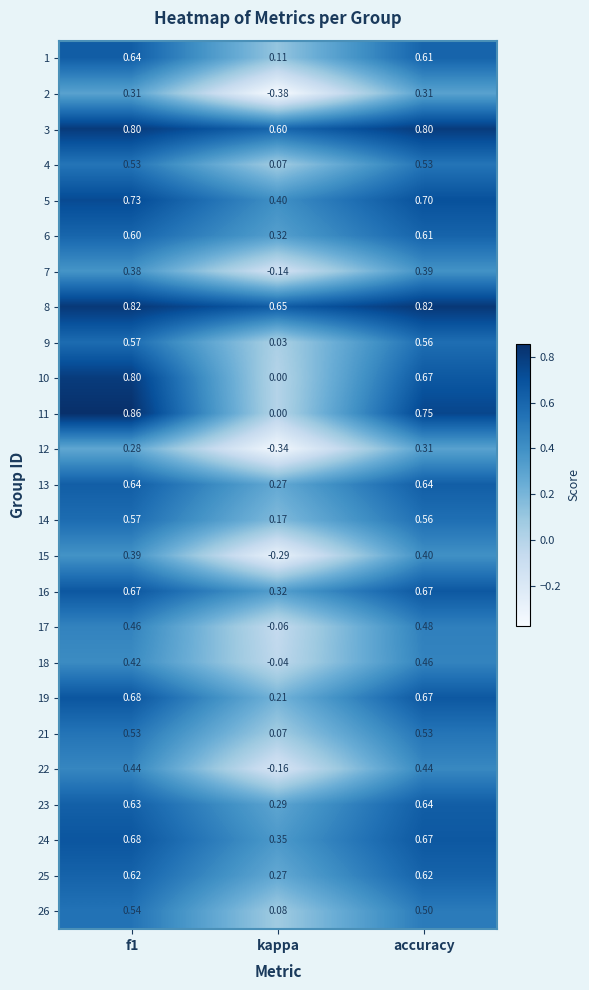

Where is 8 nearest to the value 0?

kappa